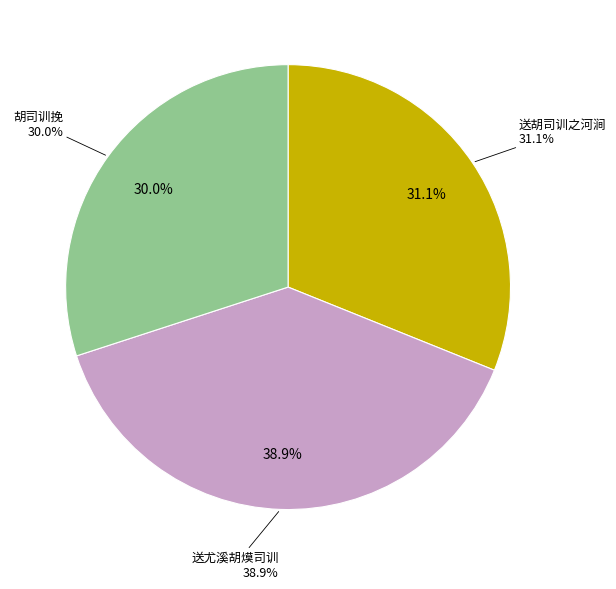

To the nearest percent, what portion does 送胡司训之河涧 represent?

31%